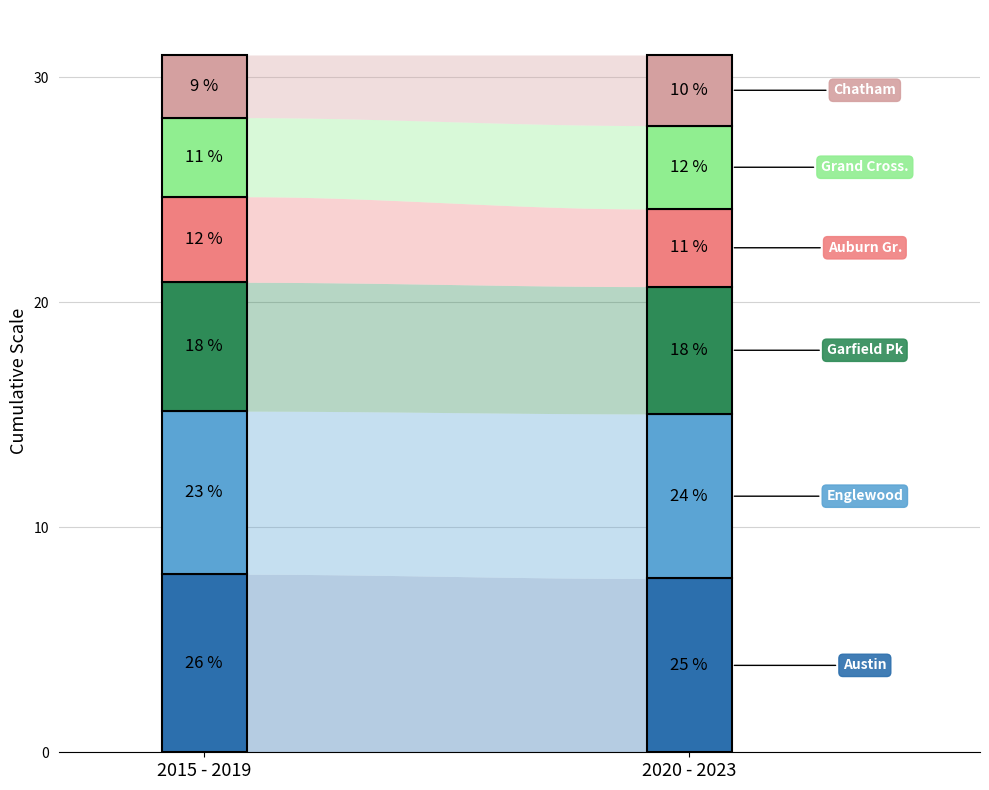

How many lines are shown in the chart?

6